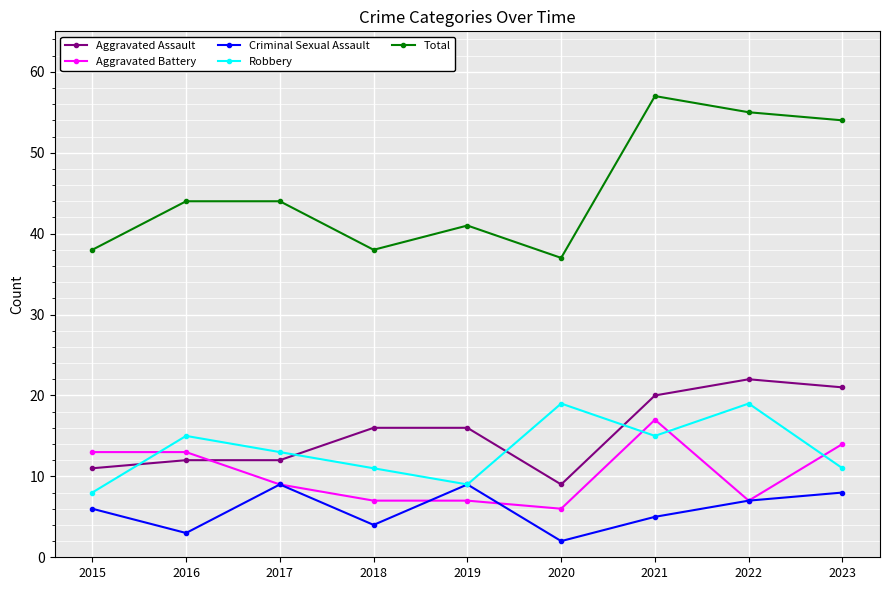

What is the value of the Robbery point at the 2nd from the left?

15